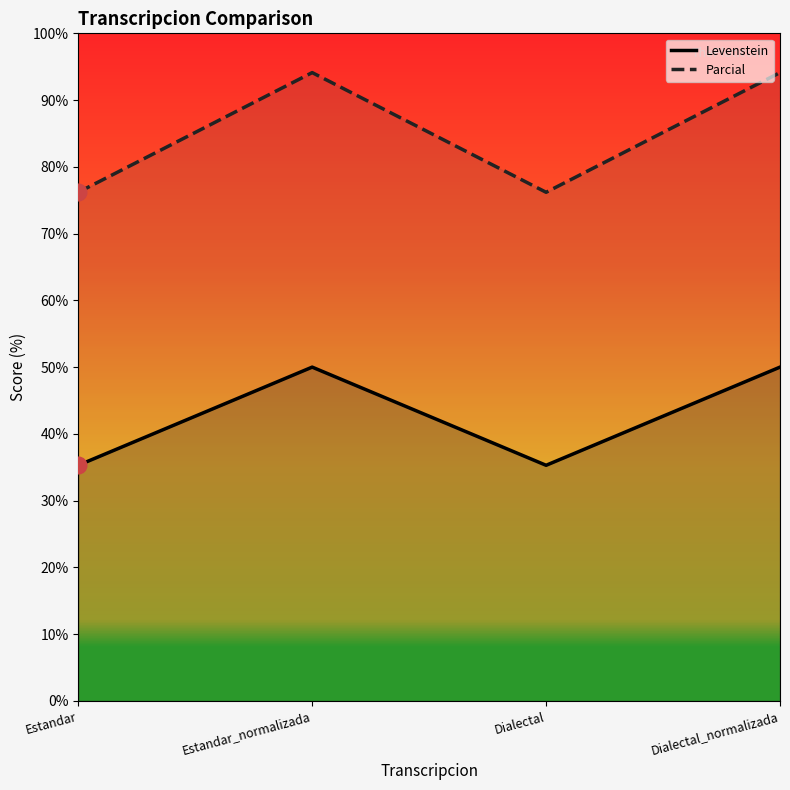

True or false: Parcial and Levenstein cross at least once.

False